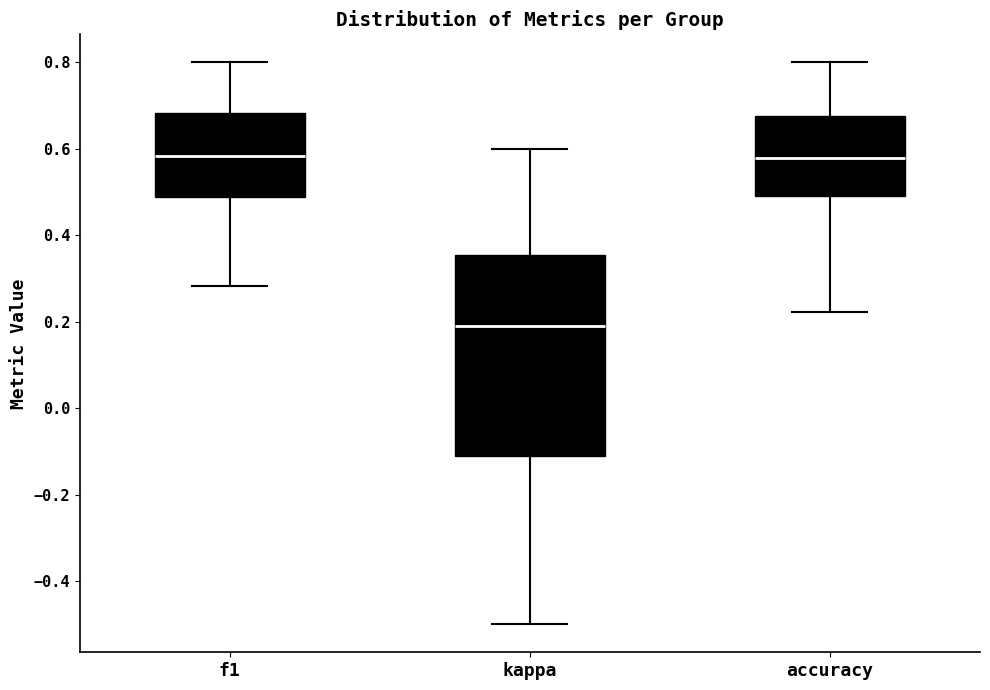

Reading left to right, read every box against the y-axis: the position of its median line, the range the box covers, and the ends of its whiskers. The values are not printed on the chart, so give them approximately, as read against the axis.

f1: median 0.58, box 0.48 to 0.68, whiskers 0.28 to 0.80
kappa: median 0.20, box -0.12 to 0.36, whiskers -0.50 to 0.60
accuracy: median 0.58, box 0.50 to 0.68, whiskers 0.22 to 0.80